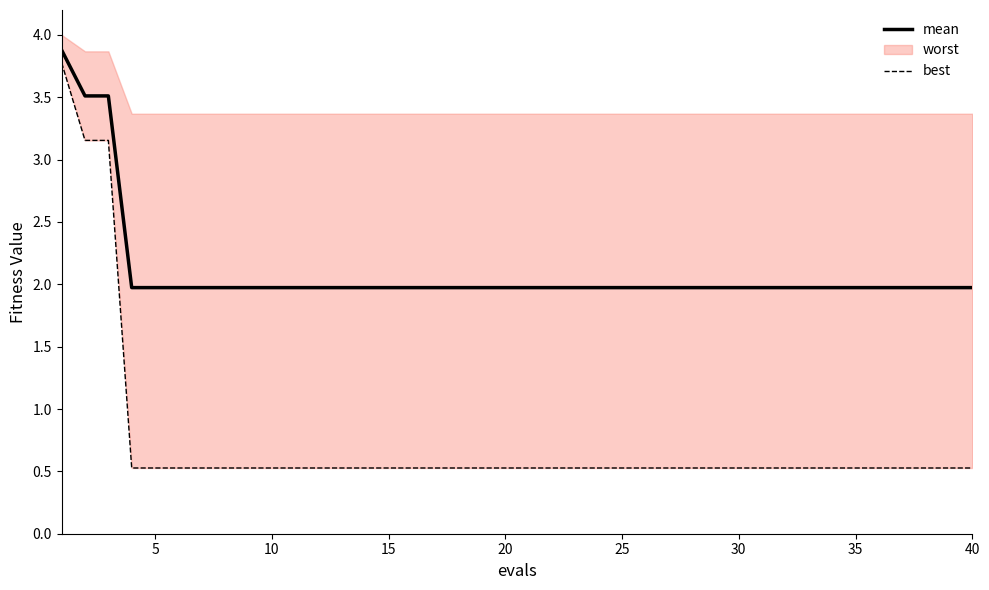

What is the difference between the maximum and minimum values in the mean series?

1.9